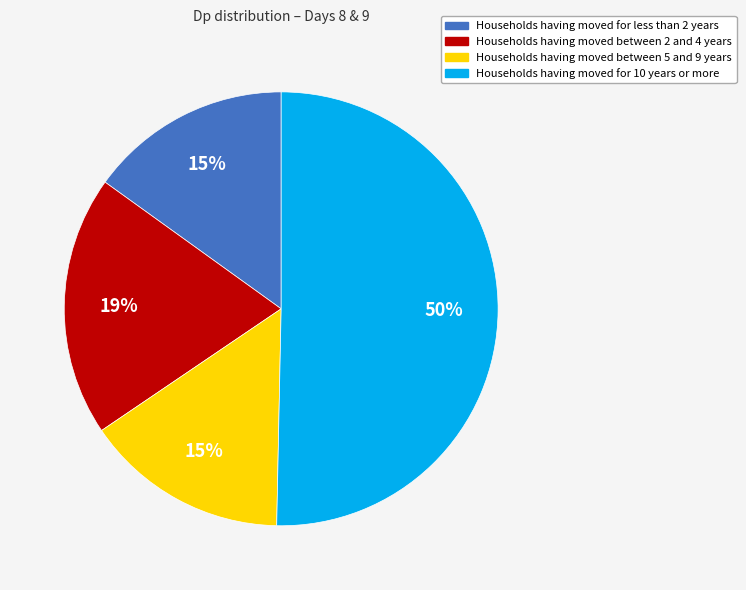

To the nearest percent, what is the average slice percentage?

25%